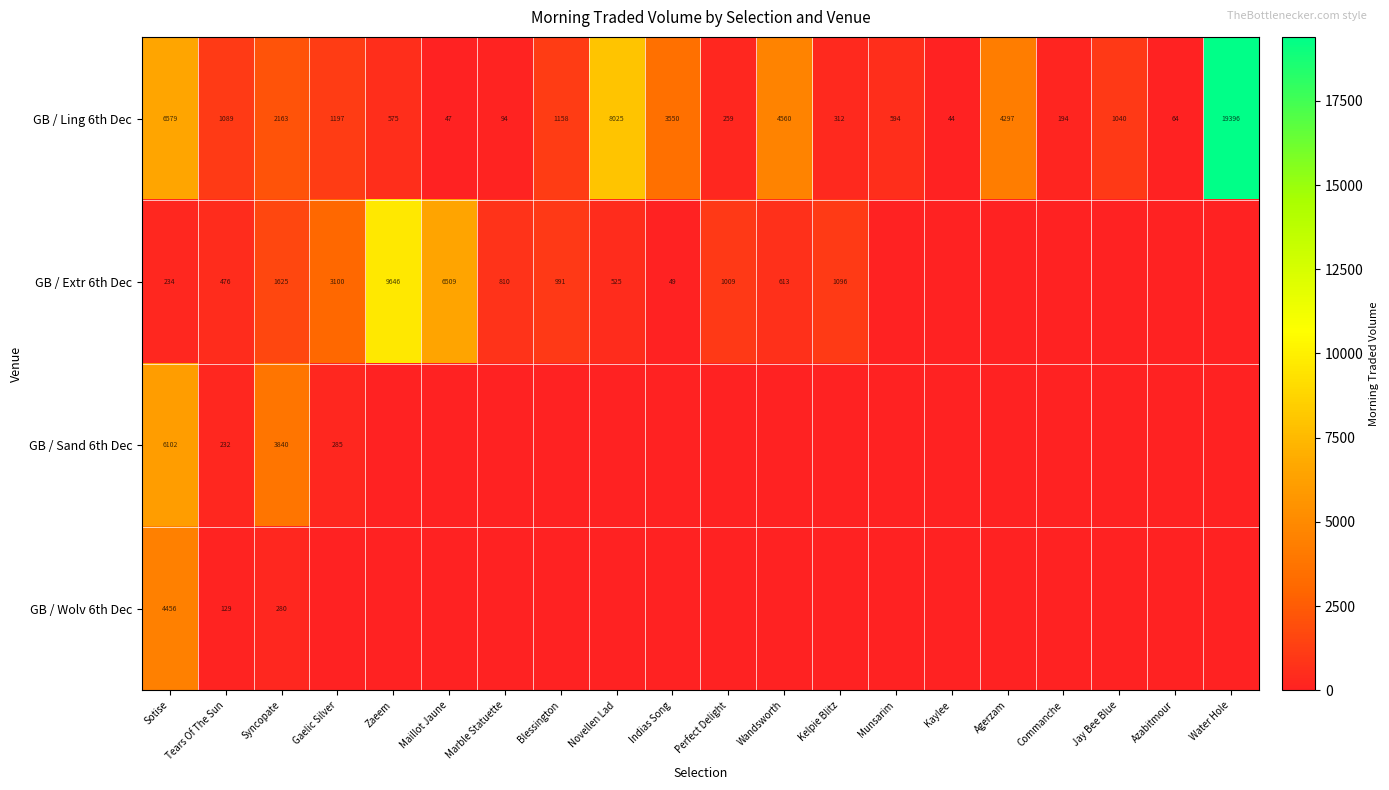

The GB / Extr 6th Dec series shows 9646 at Zaeem. True or false?

True